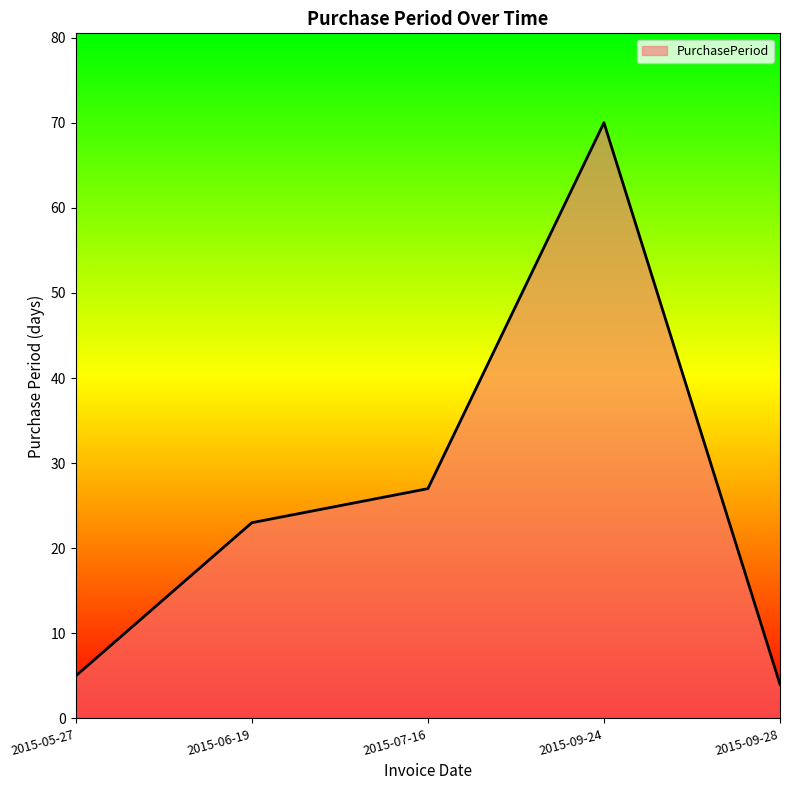

Count the number of categories in the chart.

5